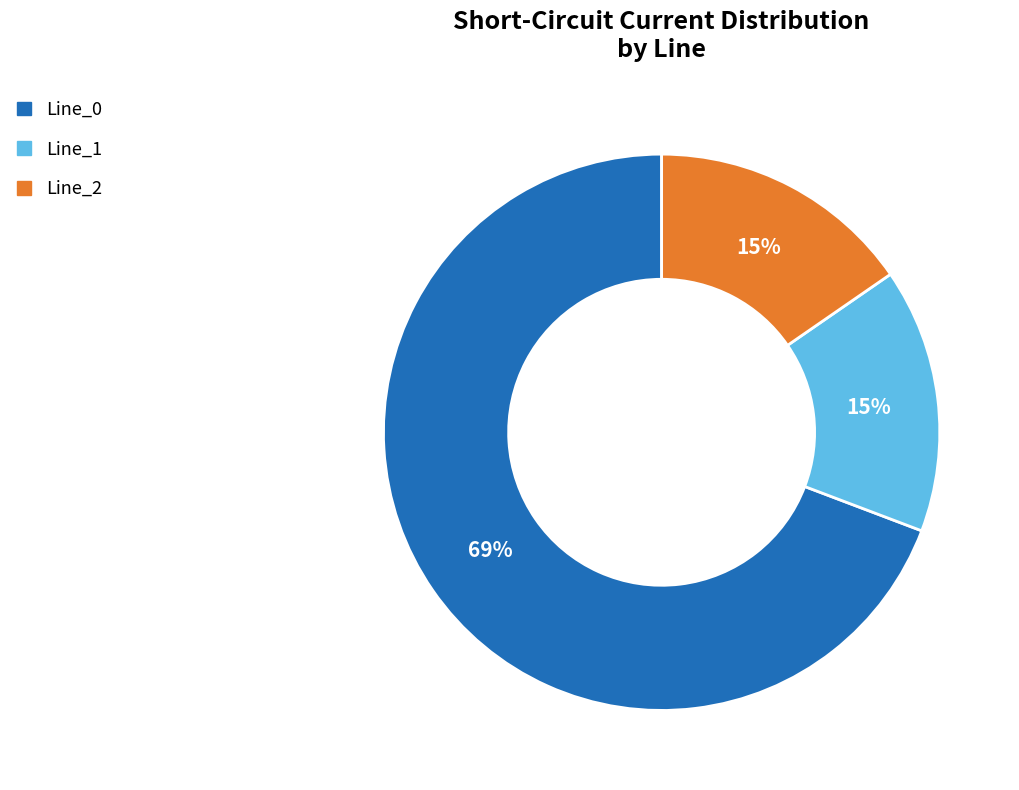

To the nearest percent, what is the average slice percentage?

33%